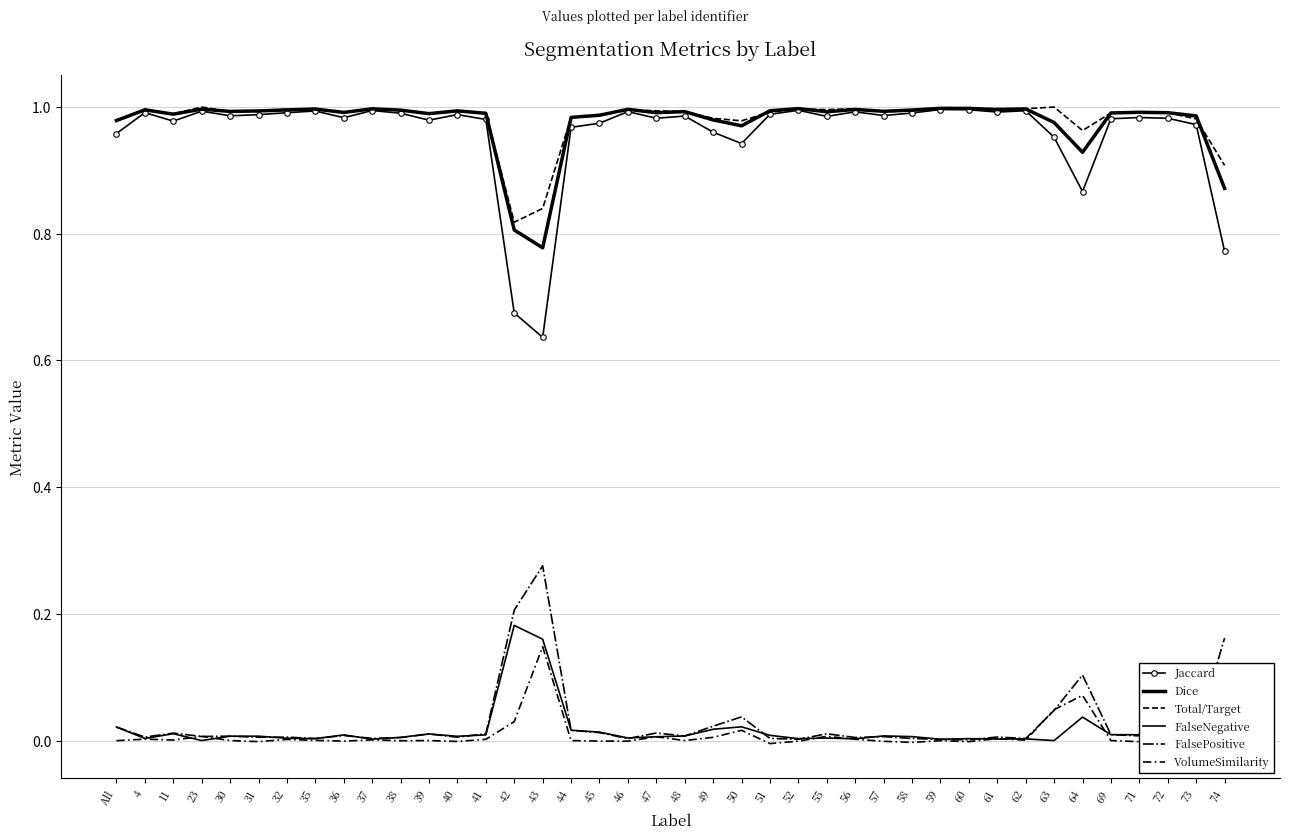

What is the spread (max minus min) of values at All?

1.0